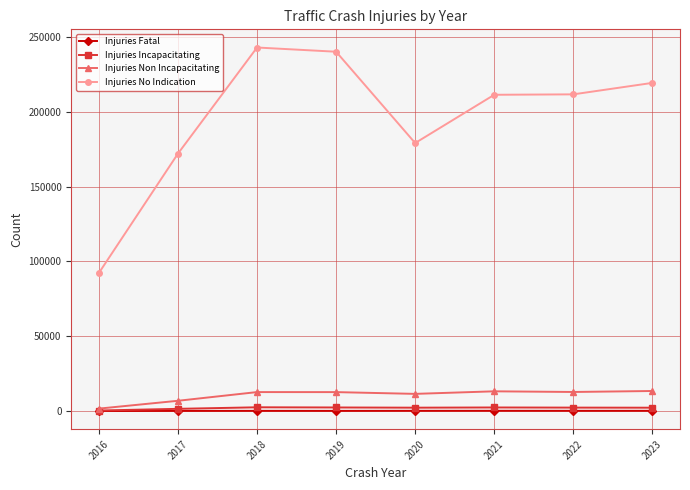

What is the average value of the Injuries Incapacitating series?

1977